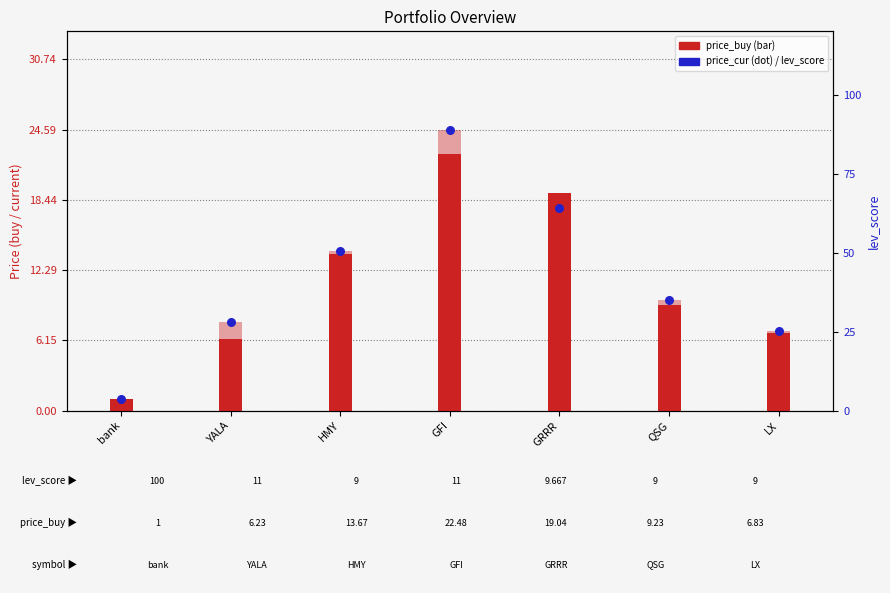

Which series has the largest total across all categories?

price_cur